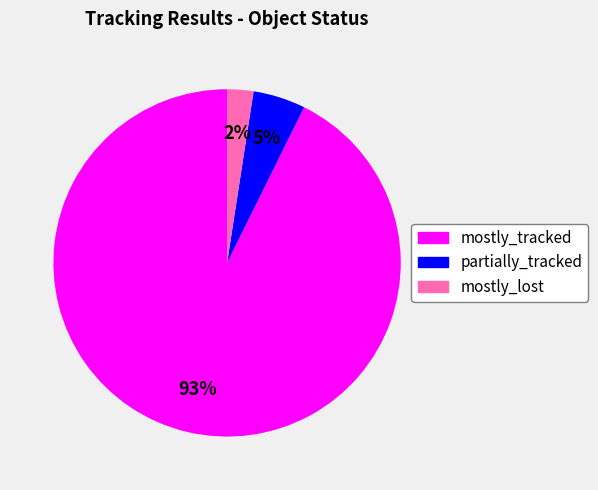

How many segments does this pie chart have?

3